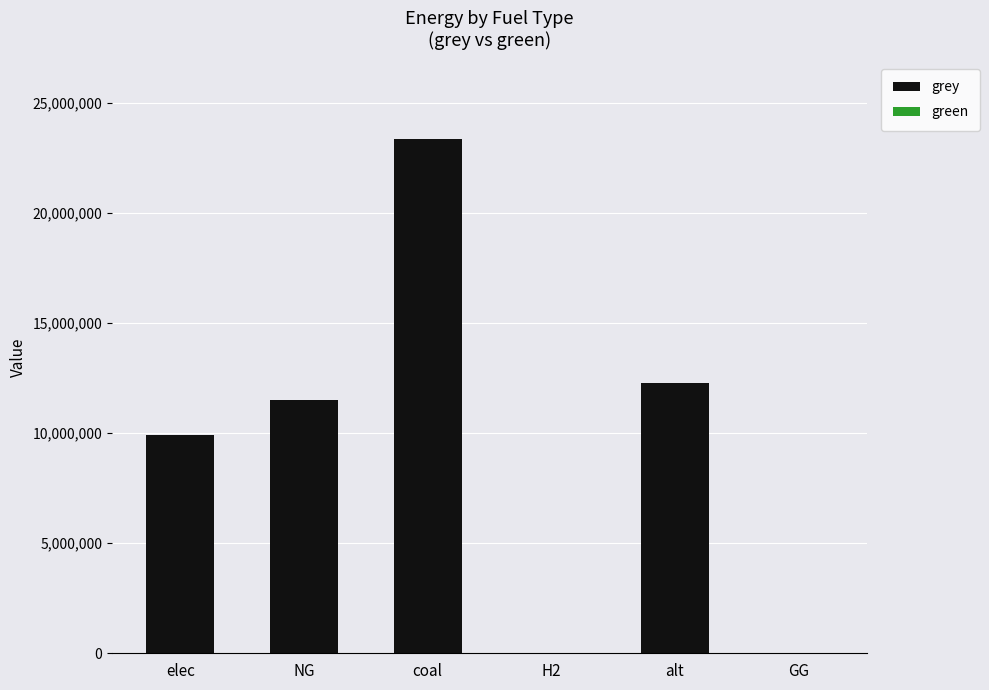

Reading left to right, list all the values displayed in this chart.

elec=9928235.0	NG=11514734.4	coal=23333392.0	H2=0.0	alt=12288253.3	GG=0.0